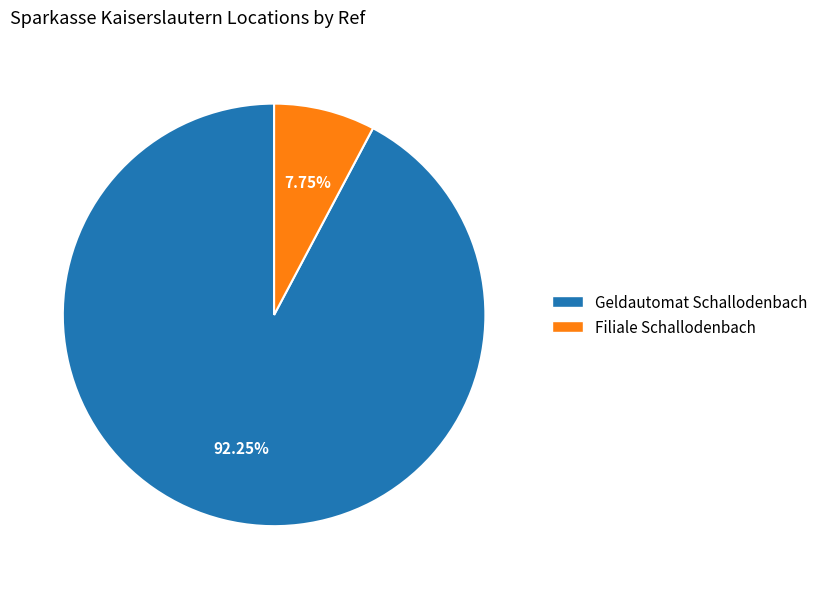

Is there a majority slice in this chart?

Yes